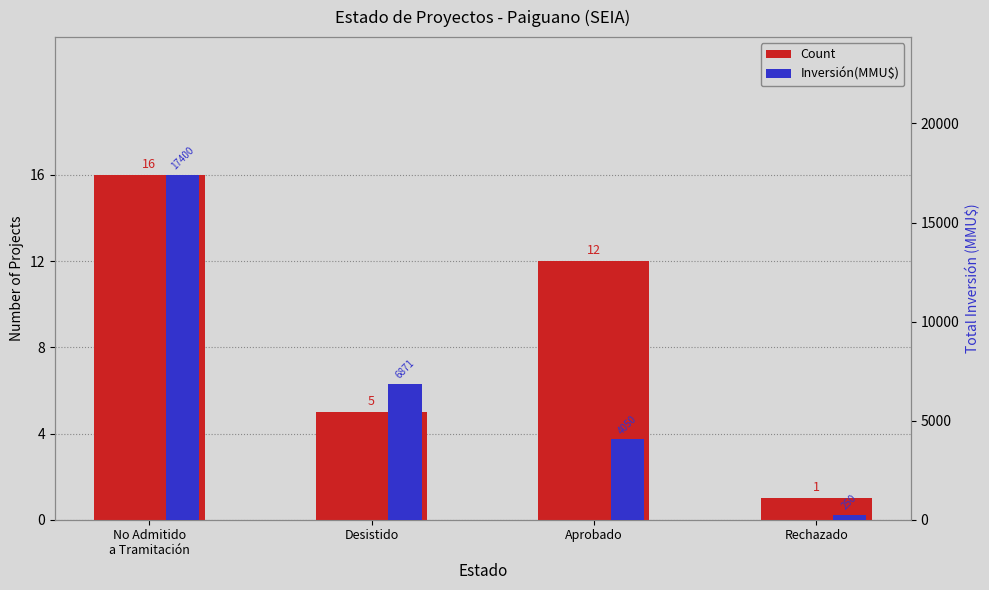

How many series are shown in this chart?

2